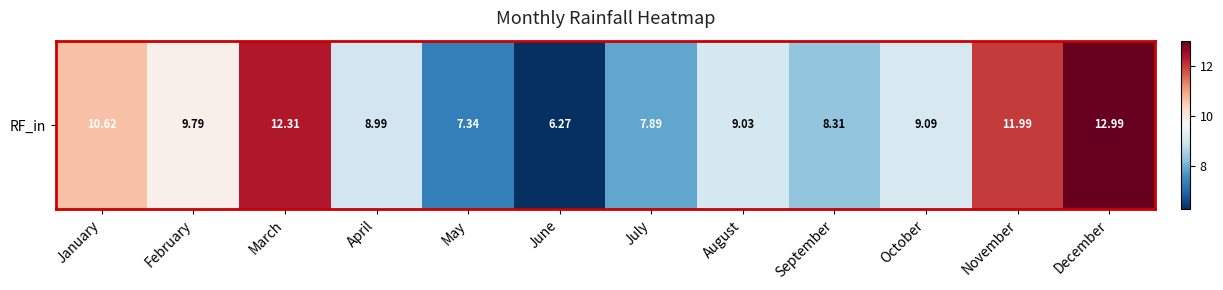

Is it true that the value at January is 10.6?

True